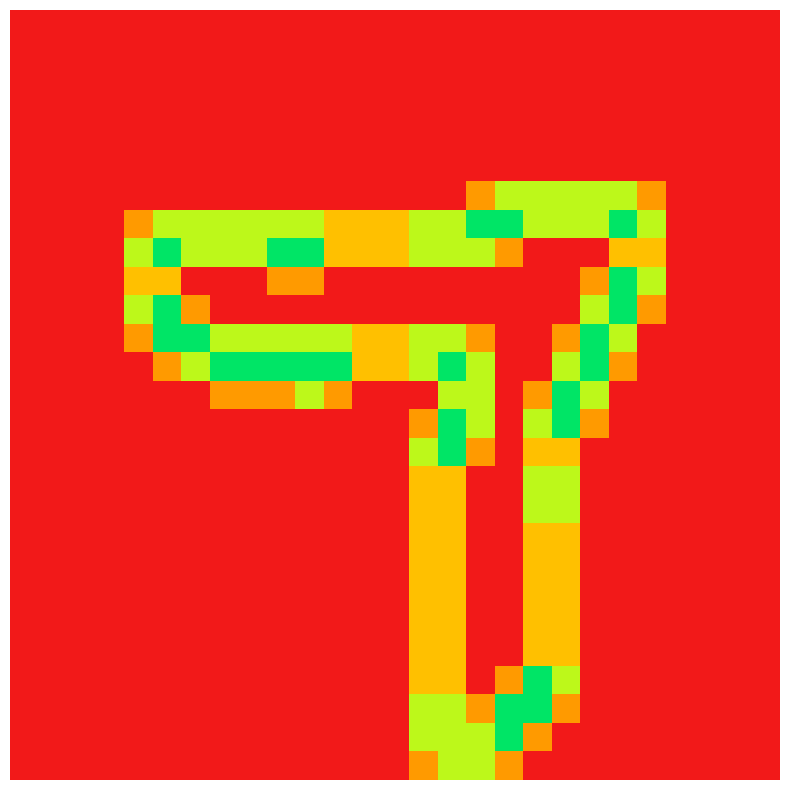

Count the number of categories in the chart.

27